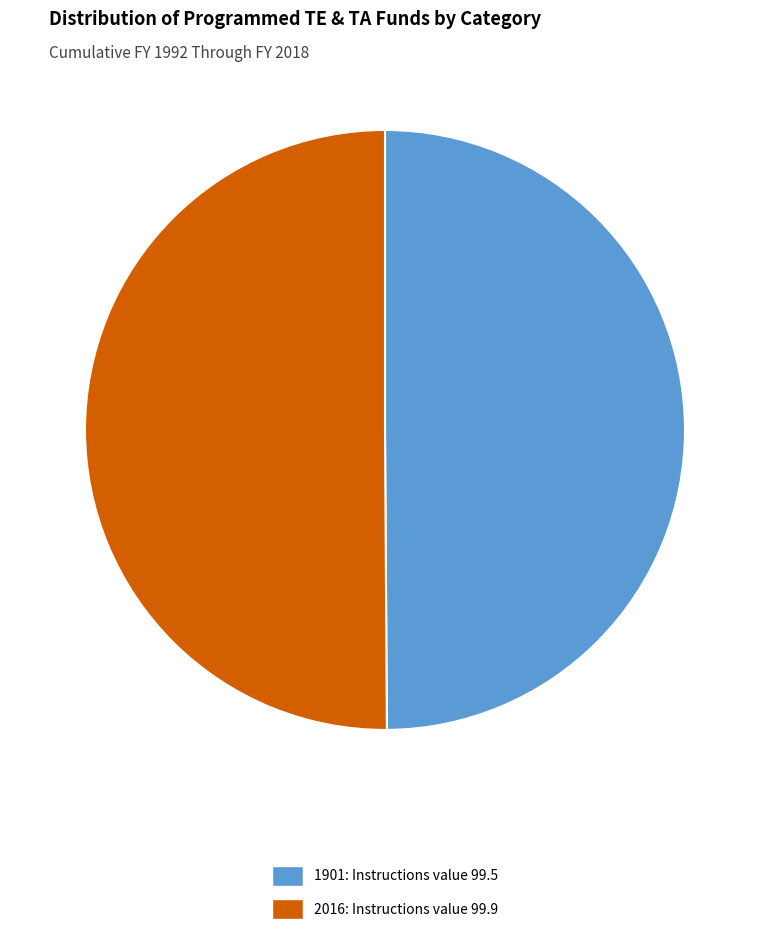

What is the ratio of the value at 2016: Instructions value 99.9 to the value at 1901: Instructions value 99.5?

1.0